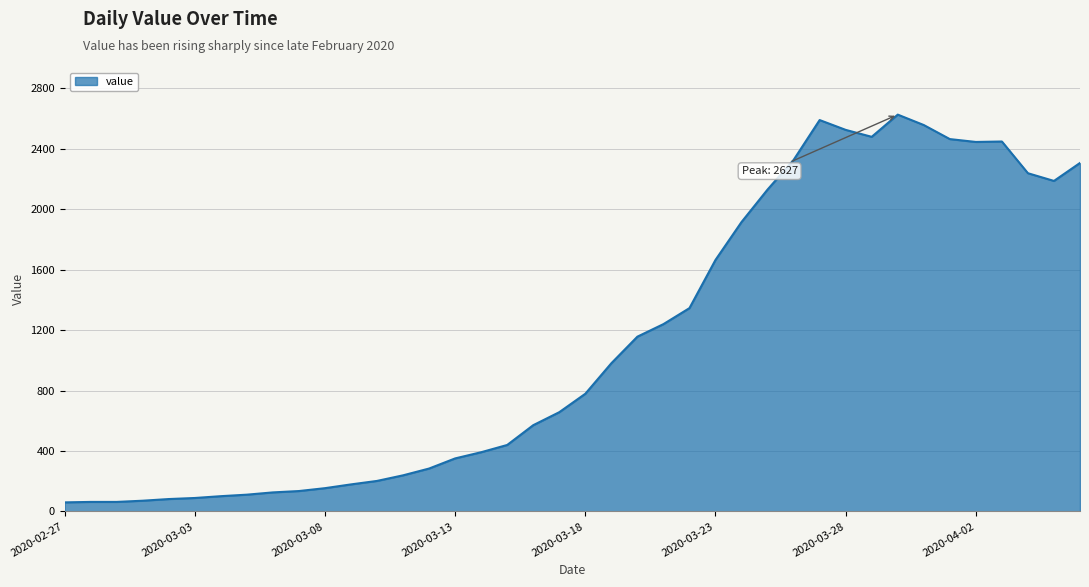

What is the difference between the maximum and minimum values?

2567